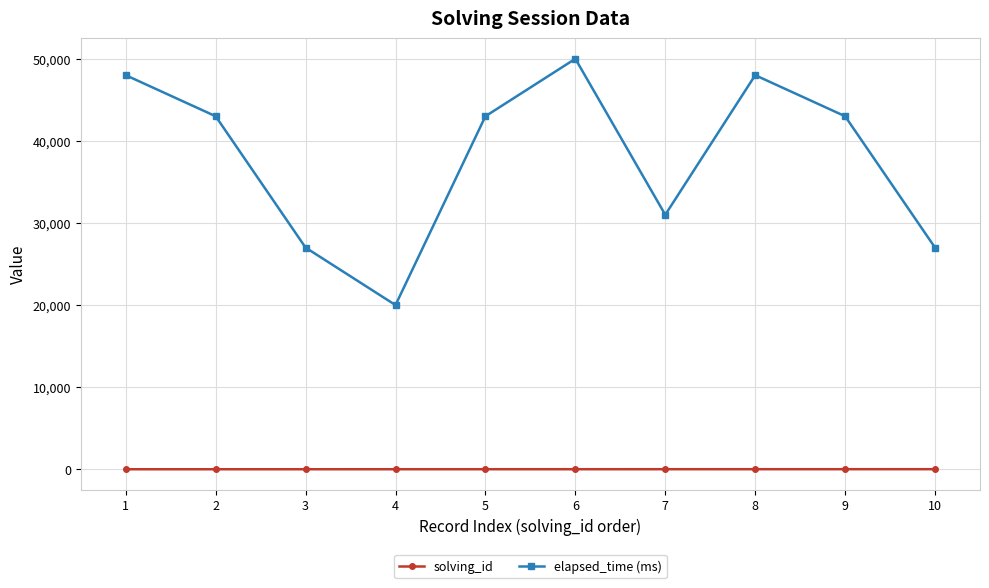

Which series has the widest spread of values?

elapsed_time (ms)